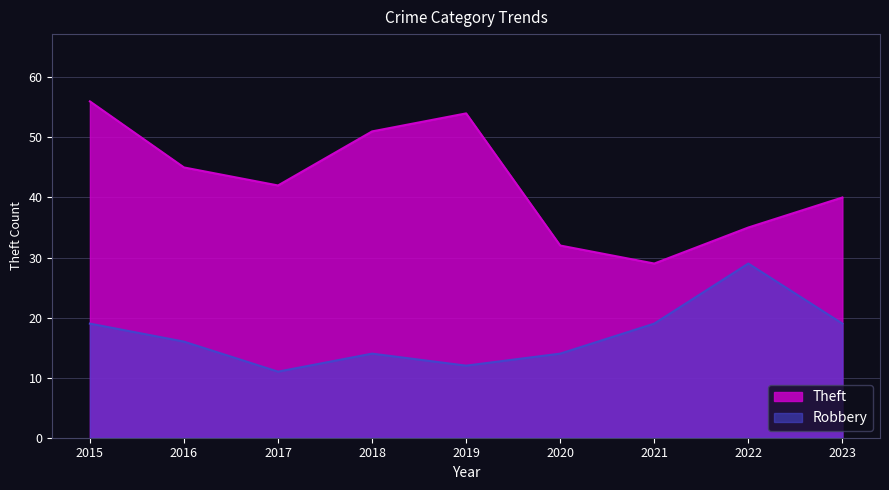

What is the approximate value of Theft at 2017?

42